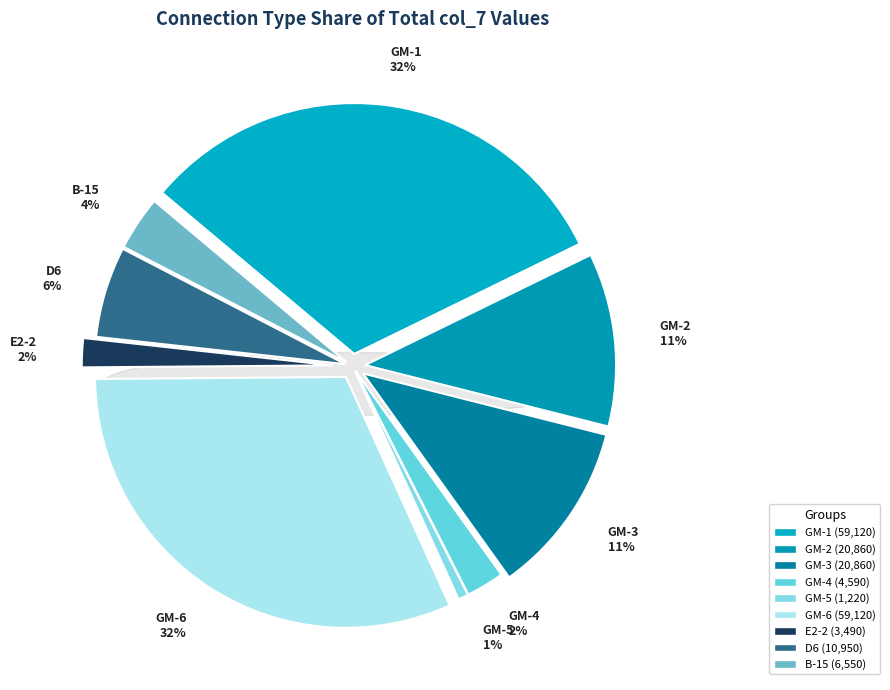

What percentage do GM-5 and GM-3 together represent?

11.8%